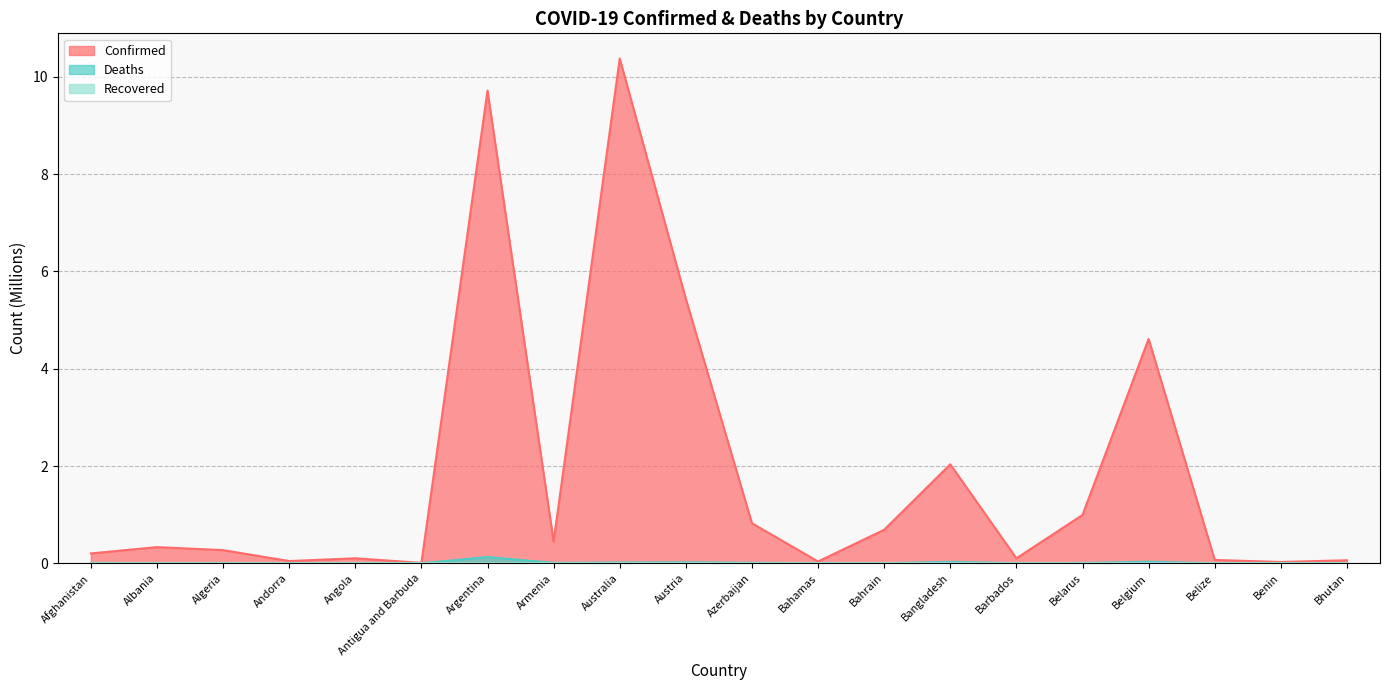

What is the sum of all Confirmed values?

36.4